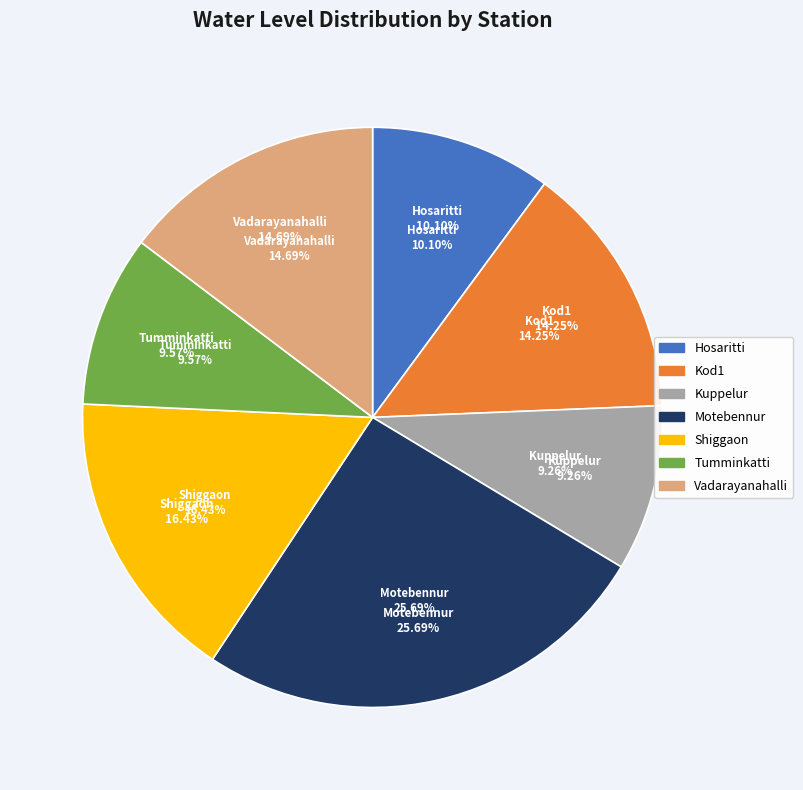

Combined, what portion of the pie is Shiggaon and Kod1?

30.7%